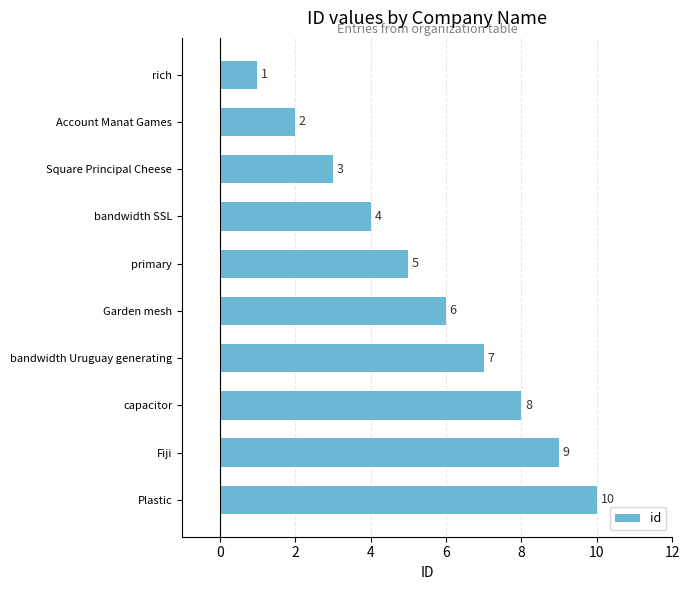

What is the sum of all values?

55